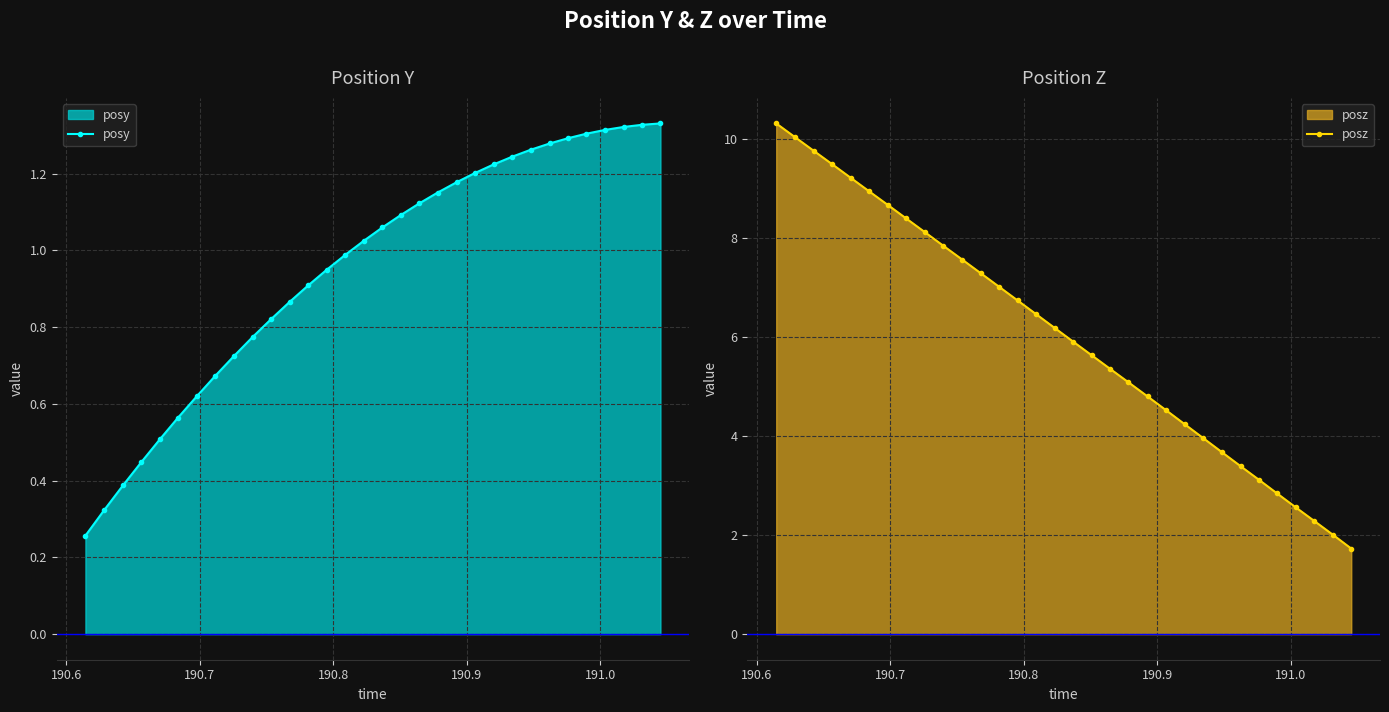

True or false: posz has more than 2 interior local peaks.

False